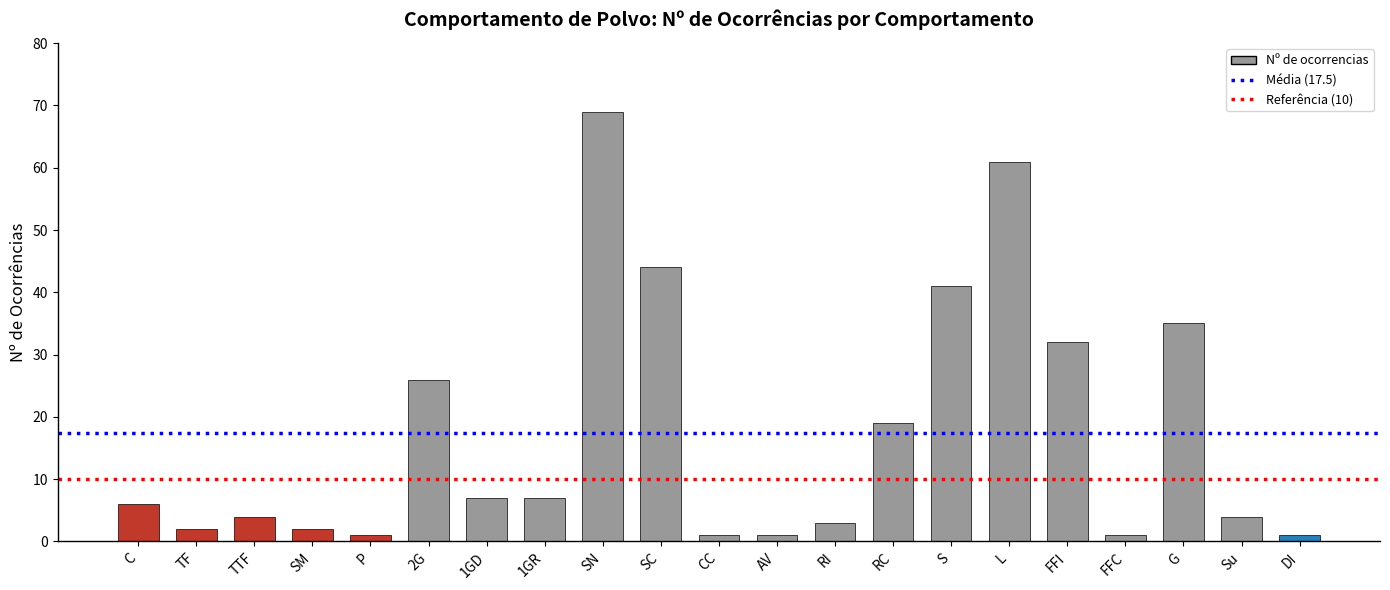

What is the sum of the values at C and SN?

75